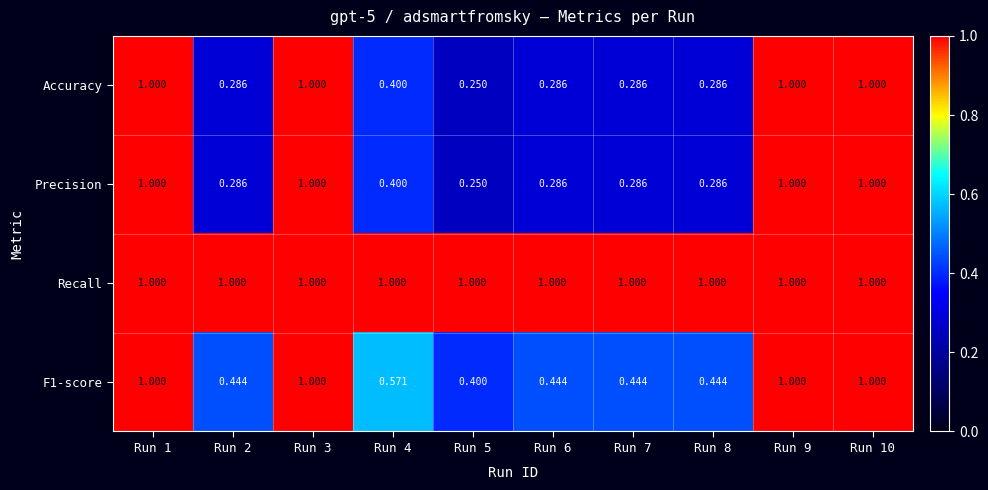

Which series has the largest total across all categories?

Recall